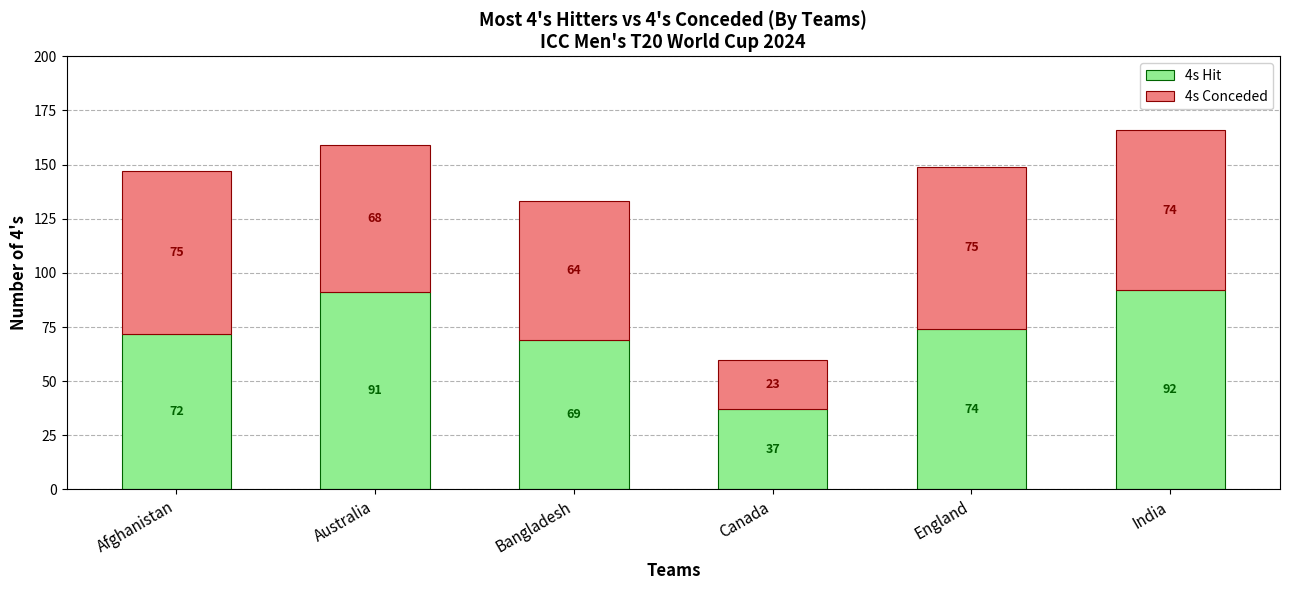

Reading left to right, transcribe the values for 4s Hit.

Afghanistan=72	Australia=91	Bangladesh=69	Canada=37	England=74	India=92